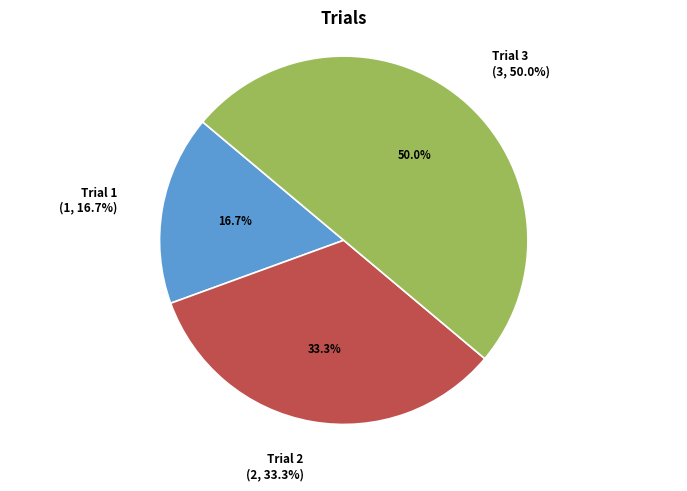

What is the total percentage of Trial 1 and Trial 3?

66.7%